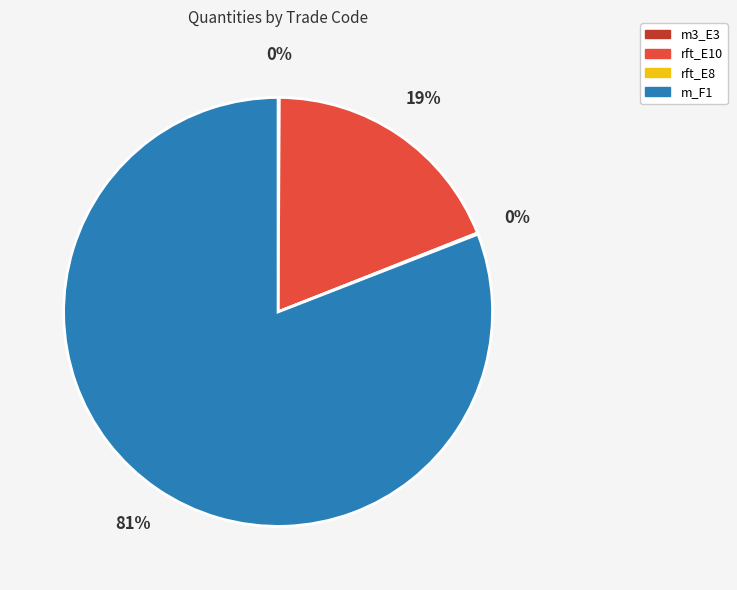

What is the largest slice in the pie chart?

m_F1